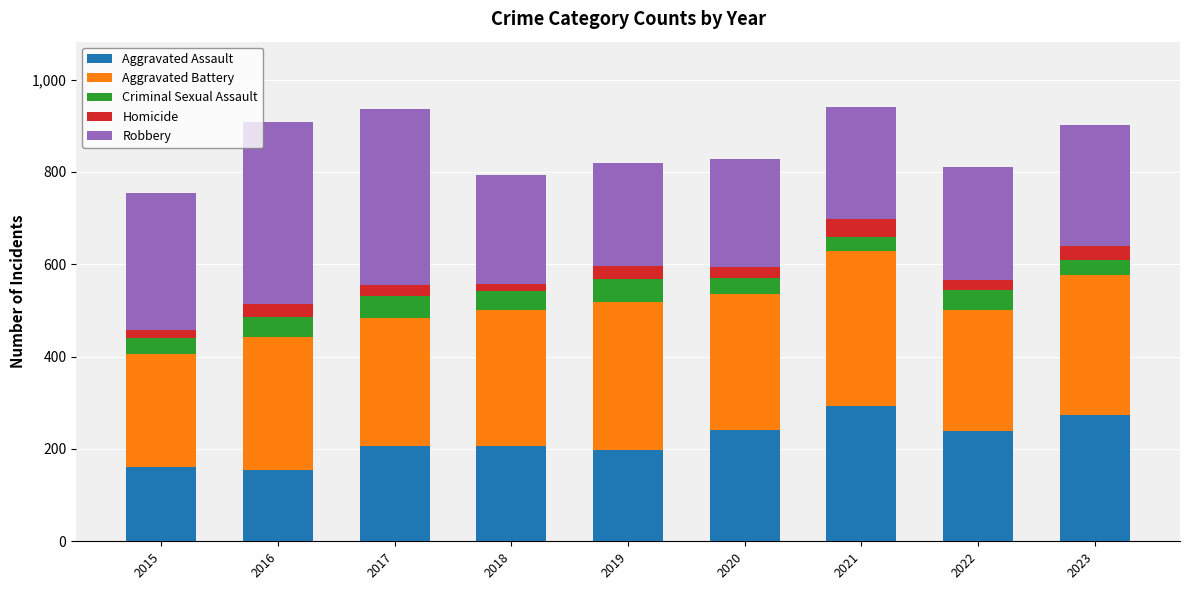

What is the total value across all series at 2023?

901